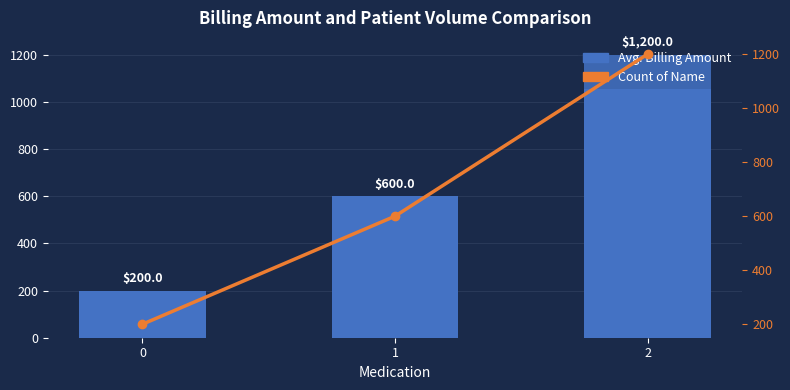

Count the number of categories in the chart.

3